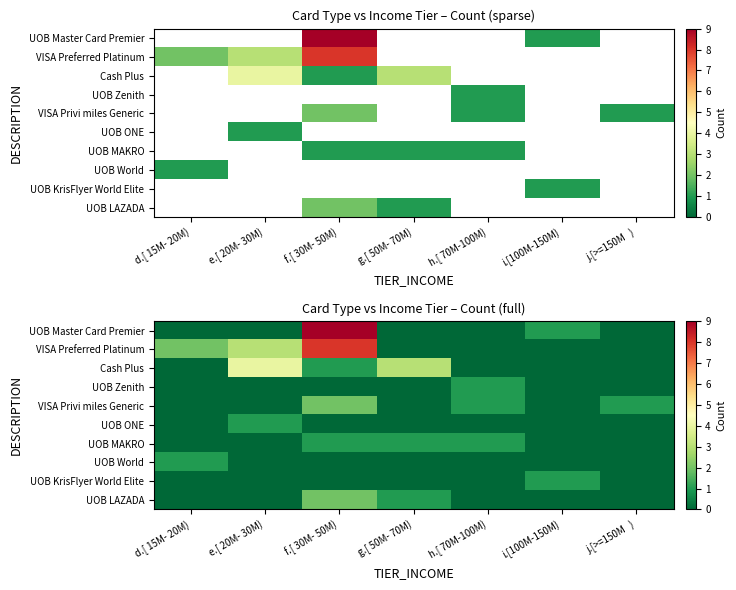

Which category has the lowest value in the VISA Privi miles Generic series?

d.[ 15M- 20M)